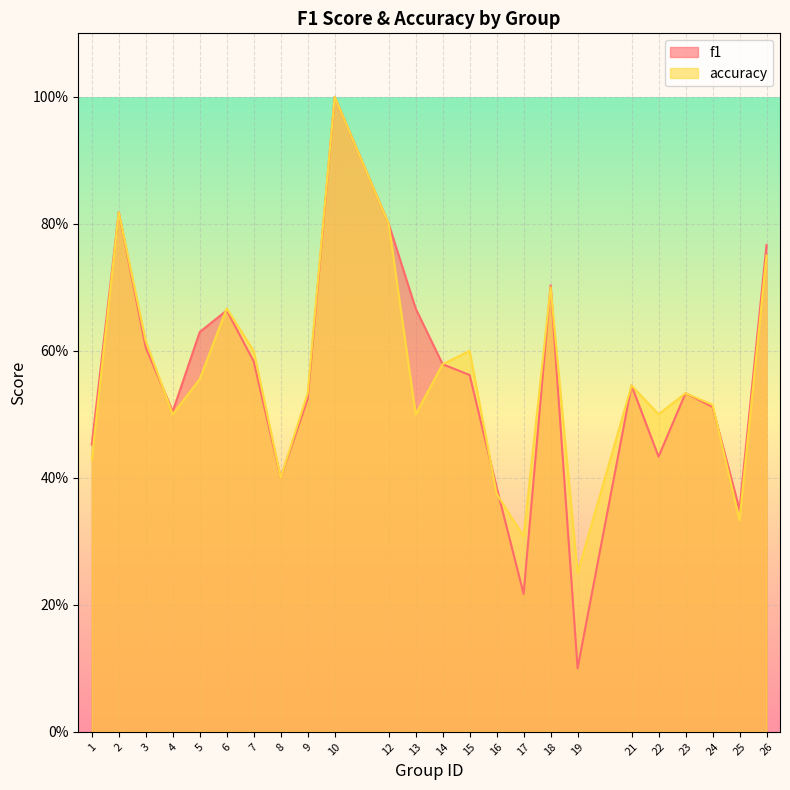

What are all the series names shown in the legend?

f1, accuracy